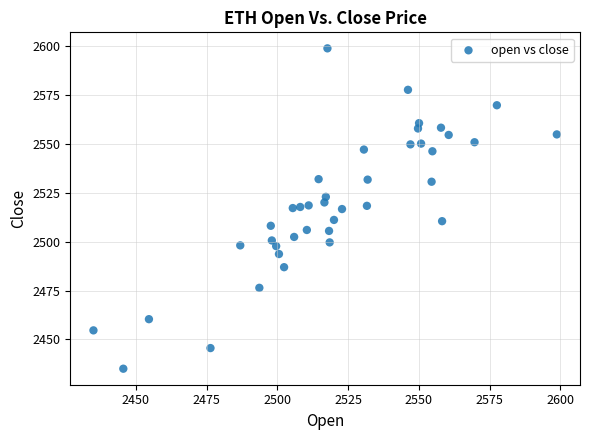

What is the range of X values (max minus min)?

163.7